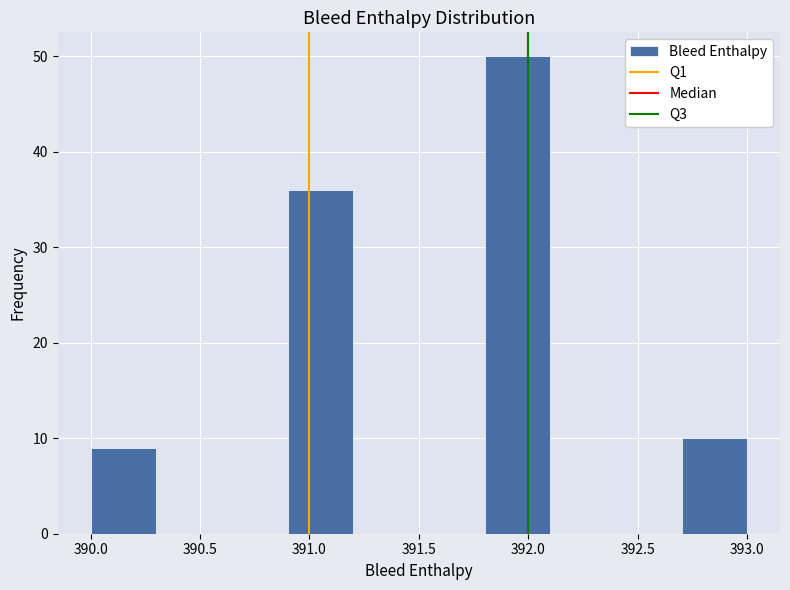

Reading left to right, transcribe this chart: for each bar, give the range it covers on the x-axis and its height. The values are not printed on the chart, so give them approximately, as read against the axis.

390.0 to 390.3: 9
390.3 to 390.6: 0
390.6 to 390.9: 0
390.9 to 391.2: 36
391.2 to 391.5: 0
391.5 to 391.8: 0
391.8 to 392.1: 50
392.1 to 392.4: 0
392.4 to 392.7: 0
392.7 to 393.0: 10